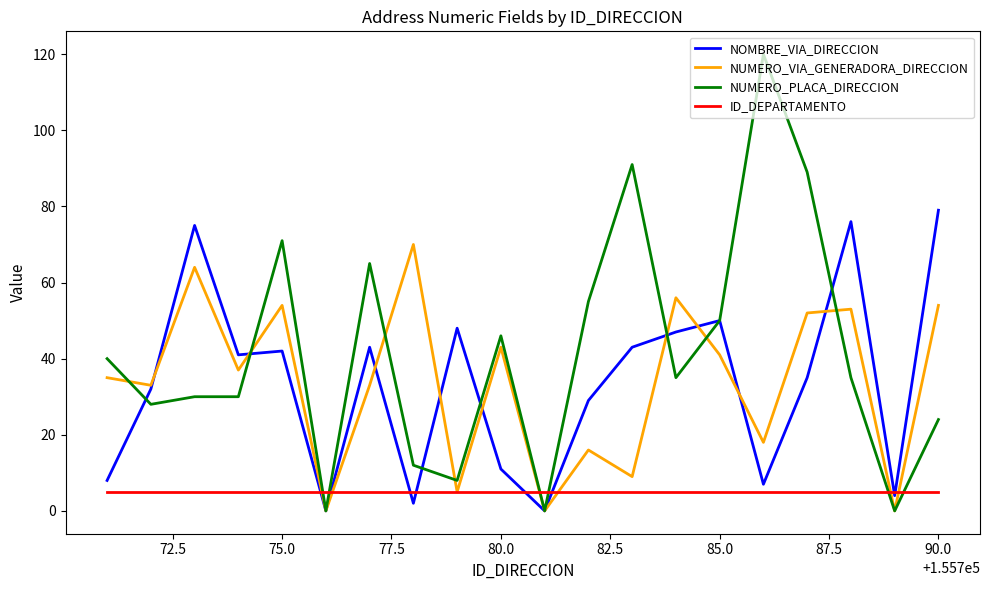

True or false: NUMERO_VIA_GENERADORA_DIRECCION has more than 1 interior local peaks.

True